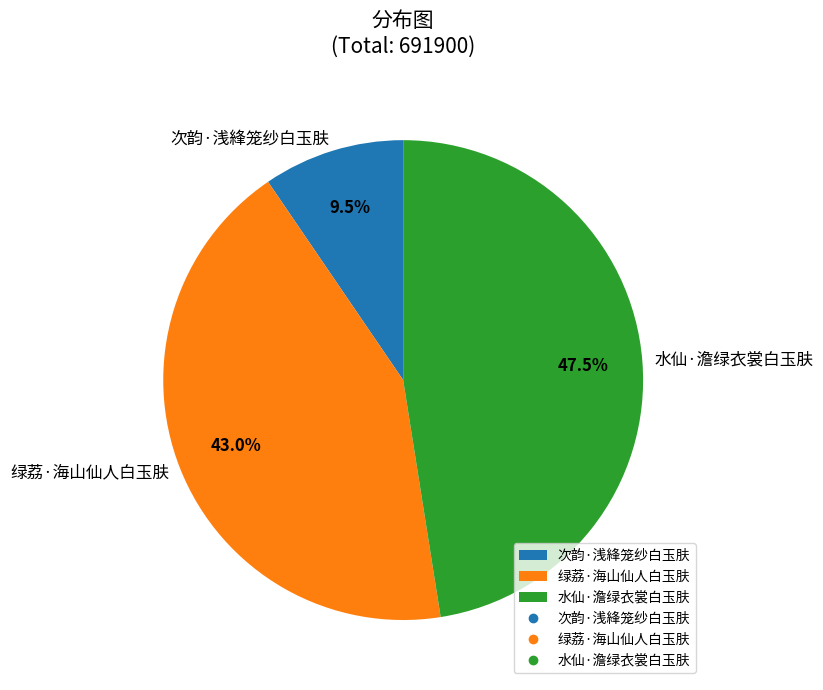

Do 绿荔·海山仙人白玉肤 and 水仙·澹绿衣裳白玉肤 together represent more than half of the pie?

Yes